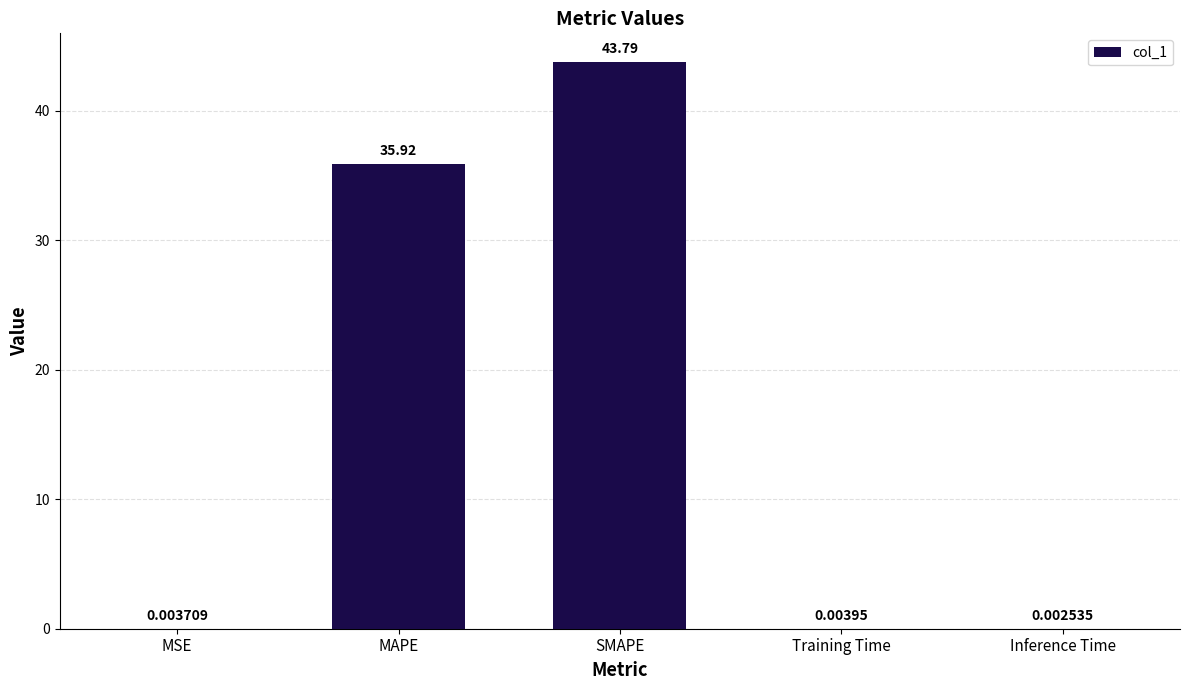

Which label corresponds to the largest value in the chart?

SMAPE